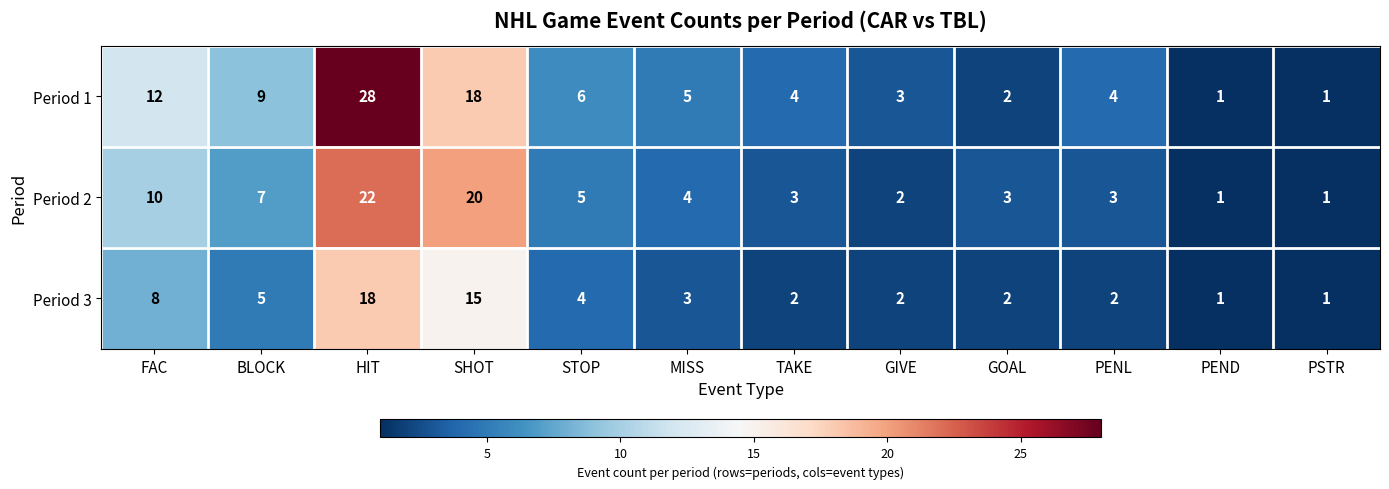

What is the spread (max minus min) of values at HIT?

10